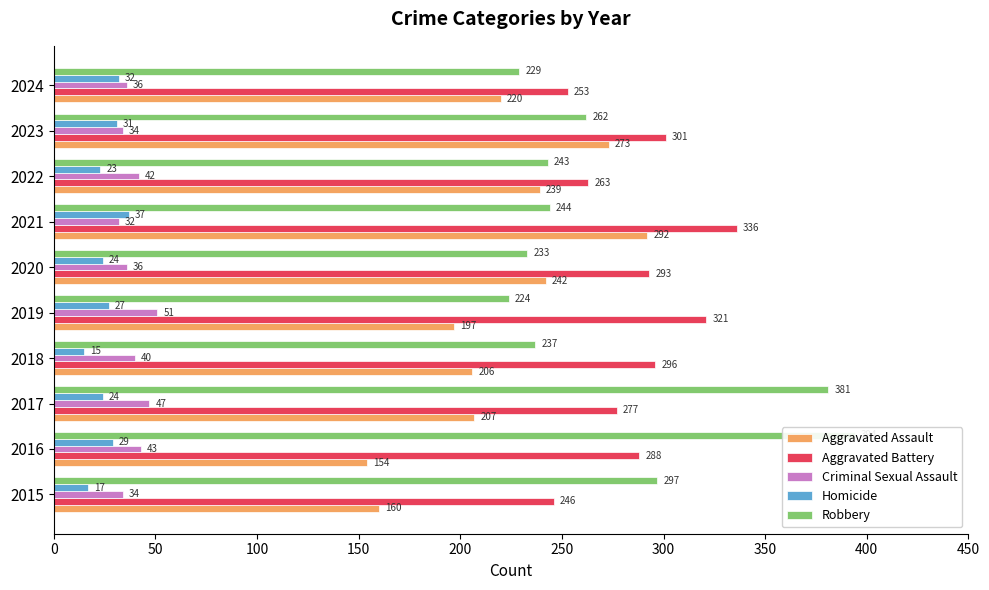

What is the sum of all Aggravated Assault values?

2190